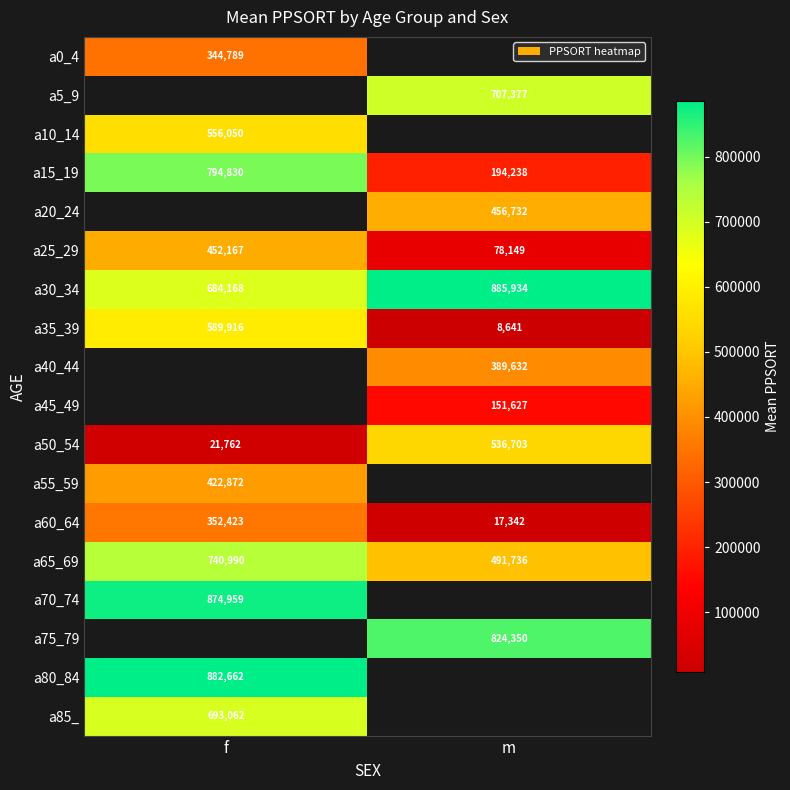

What is the difference between the highest and lowest values at f?

860900.0